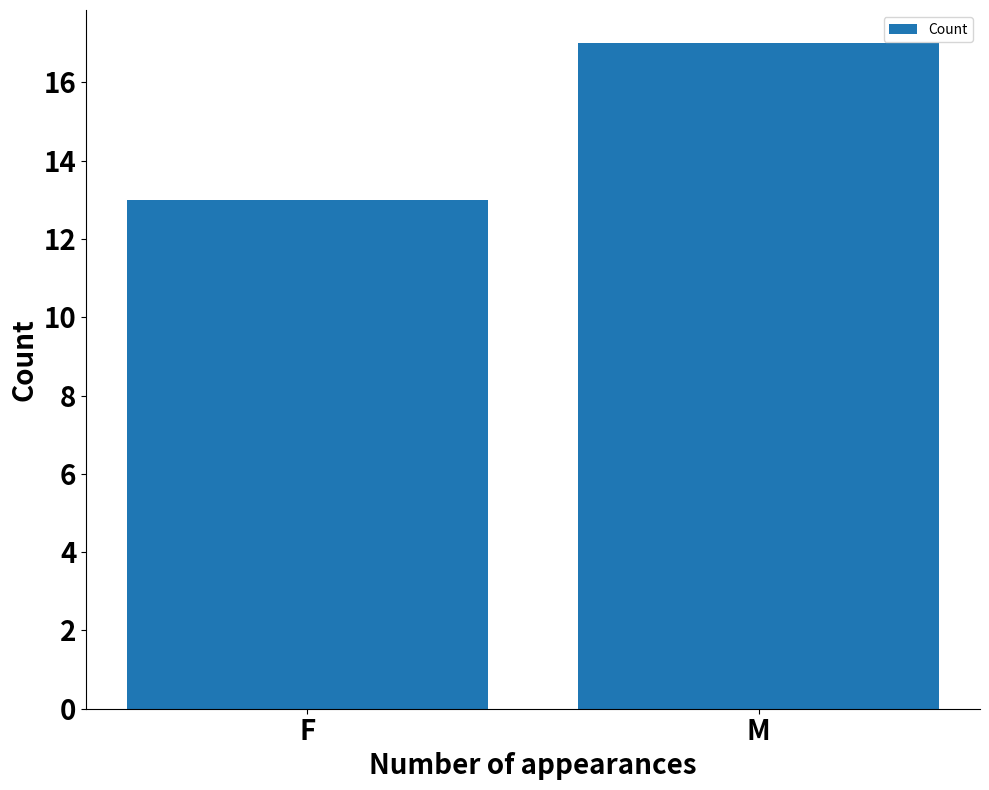

What is the average value?

15